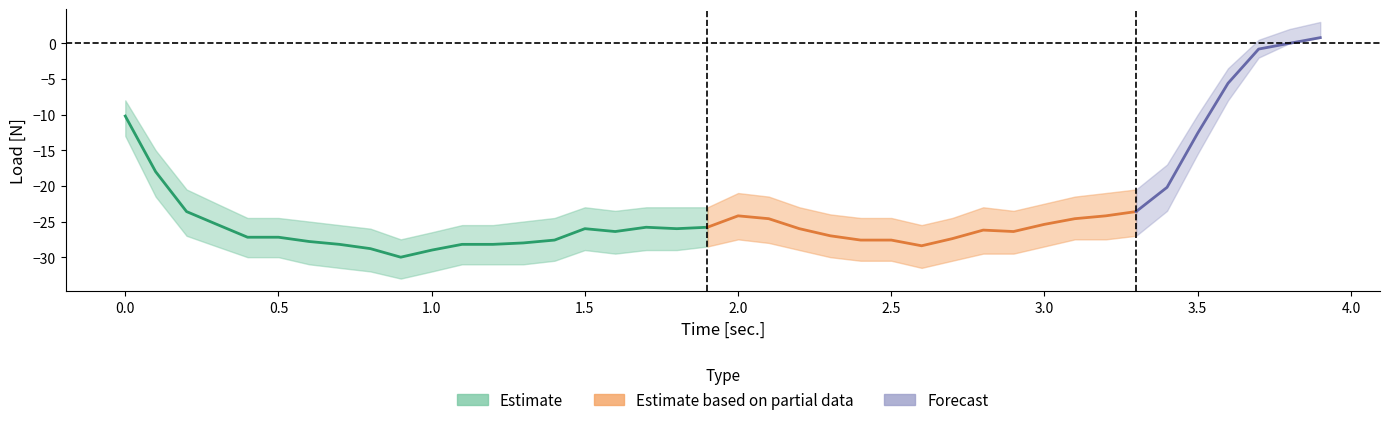

What is the minimum value shown in the chart?

-33.0